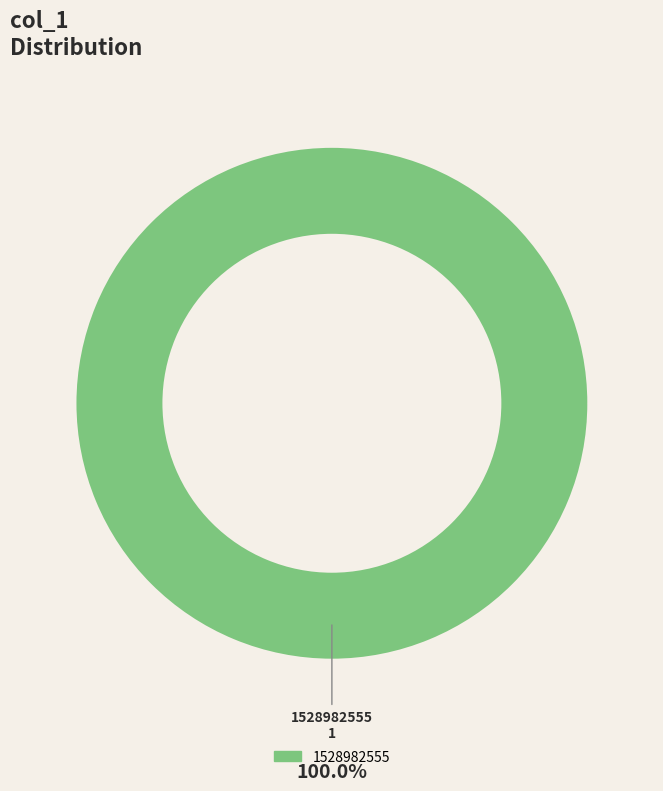

How many segments does this pie chart have?

1